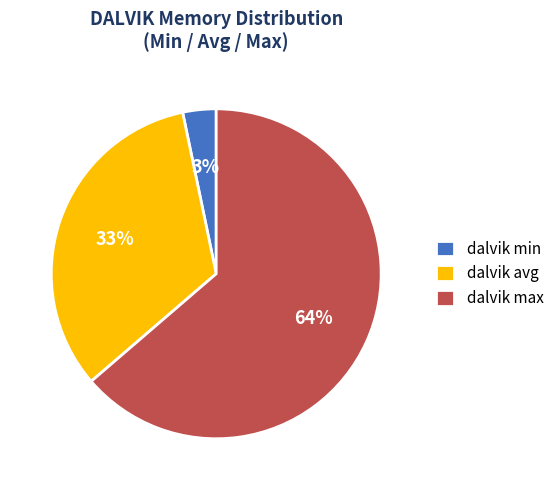

Which category has the smallest portion of the pie?

dalvik min